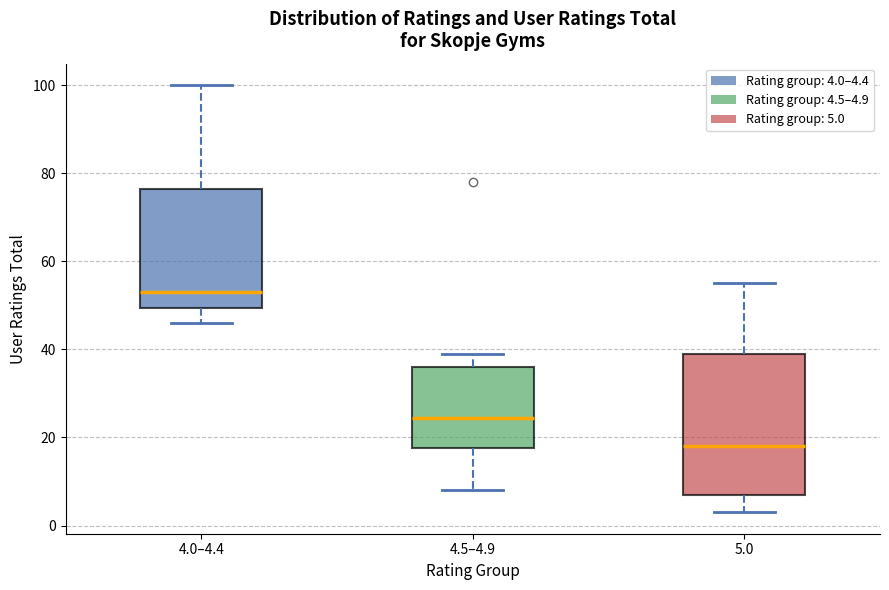

Reading left to right, read every box against the y-axis: the position of its median line, the range the box covers, and the ends of its whiskers. The values are not printed on the chart, so give them approximately, as read against the axis.

4.0–4.4: median 54, box 50 to 76, whiskers 46 to 100
4.5–4.9: median 24, box 18 to 36, whiskers 8 to 40
5.0: median 18, box 8 to 40, whiskers 4 to 56